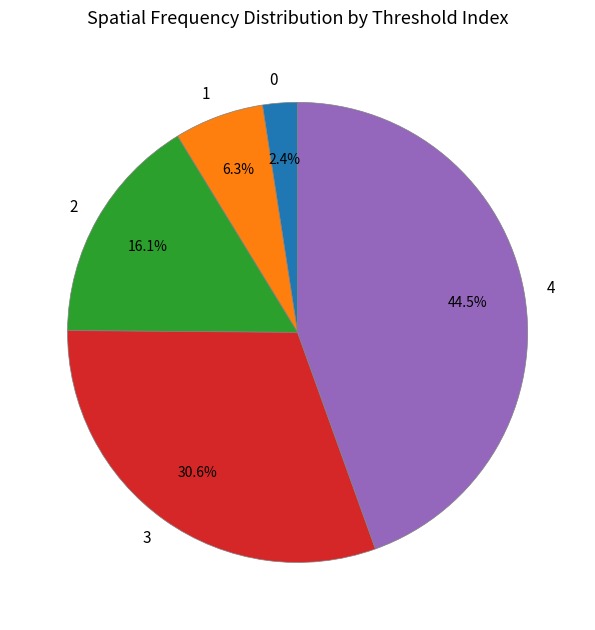

The 3 slice represents 31% of the pie. True or false?

True